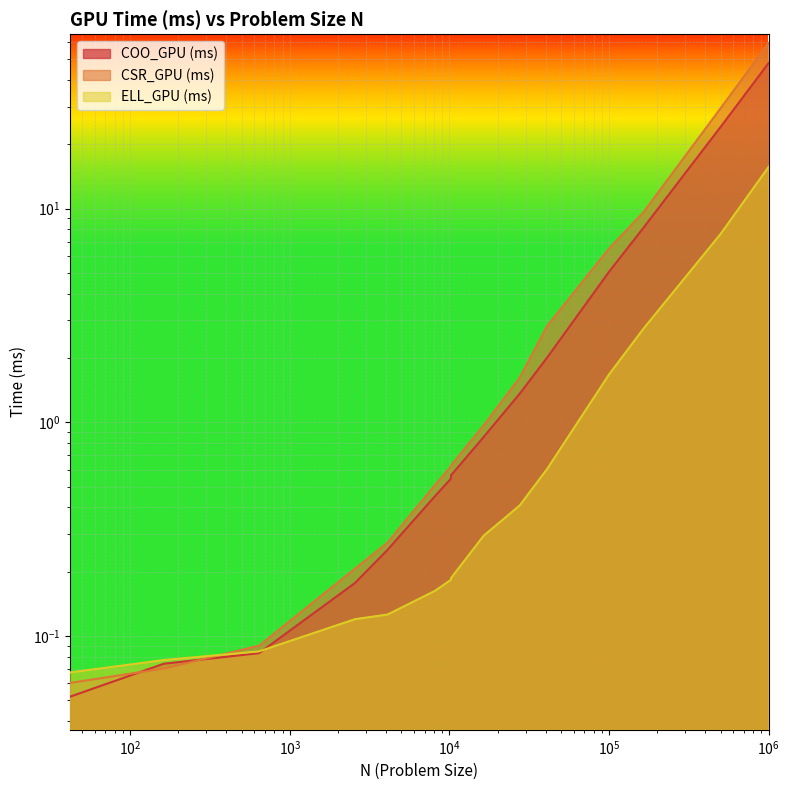

The COO_GPU (ms) series shows 3.0 at 163842. True or false?

False